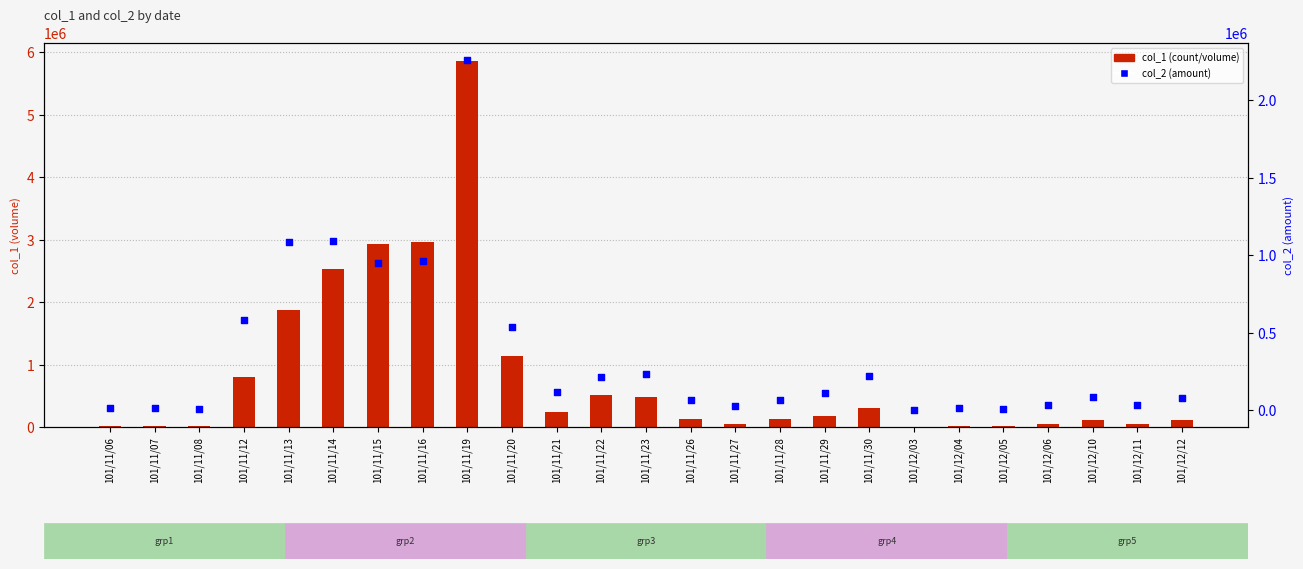

Which series reaches the minimum Y coordinate?

col_2